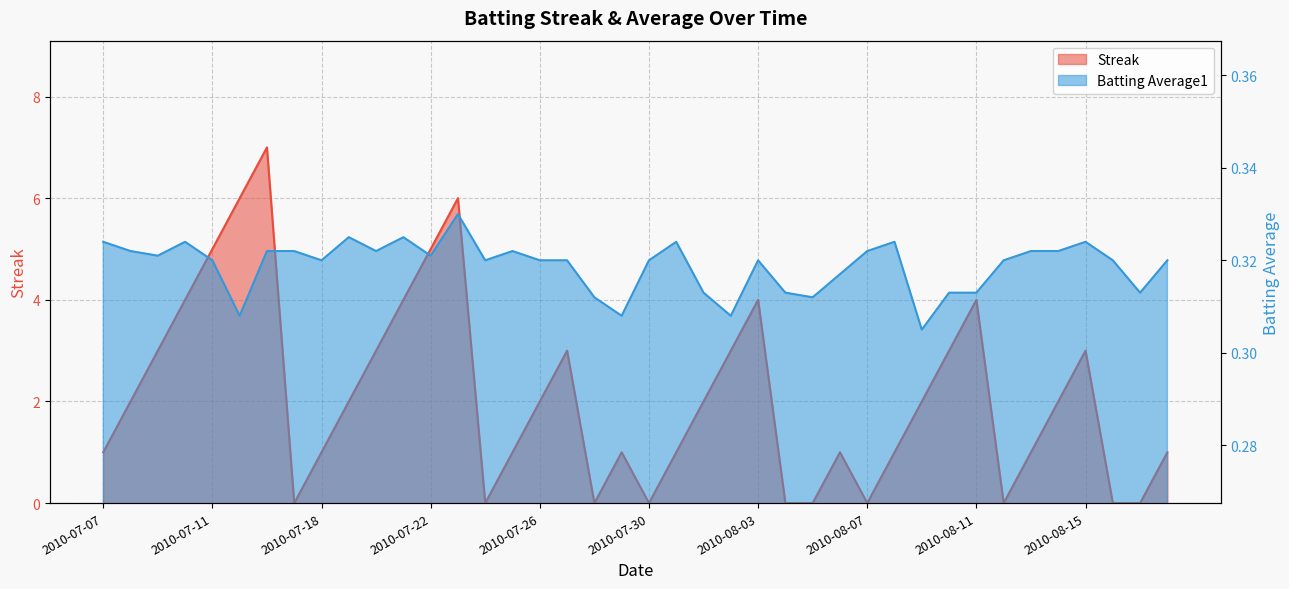

What is the approximate value of Batting Average1 at 2010-07-29?

0.3